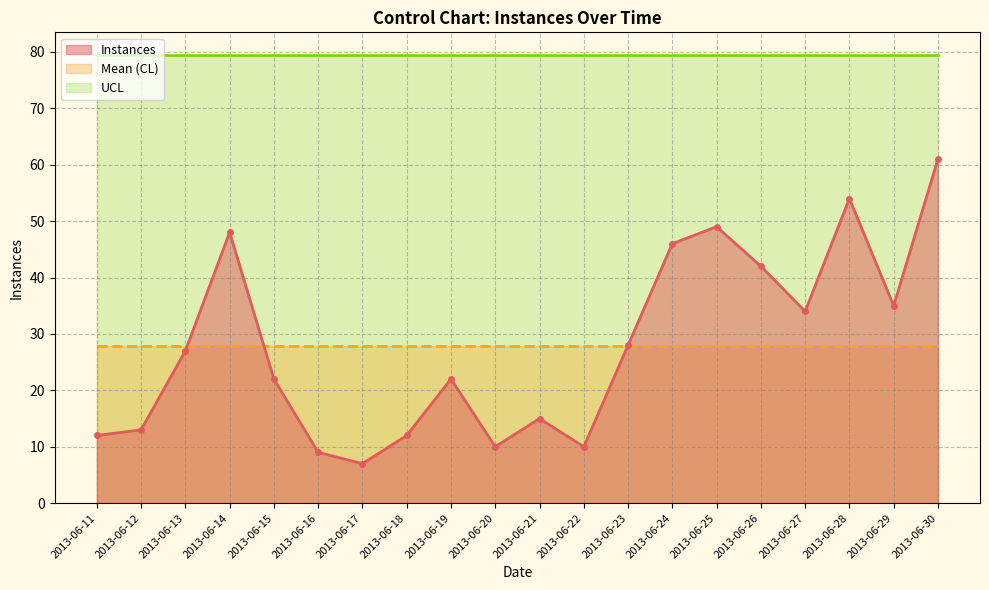

What is the sum of the UCL values at 2013-06-22 and 2013-06-14?

159.0